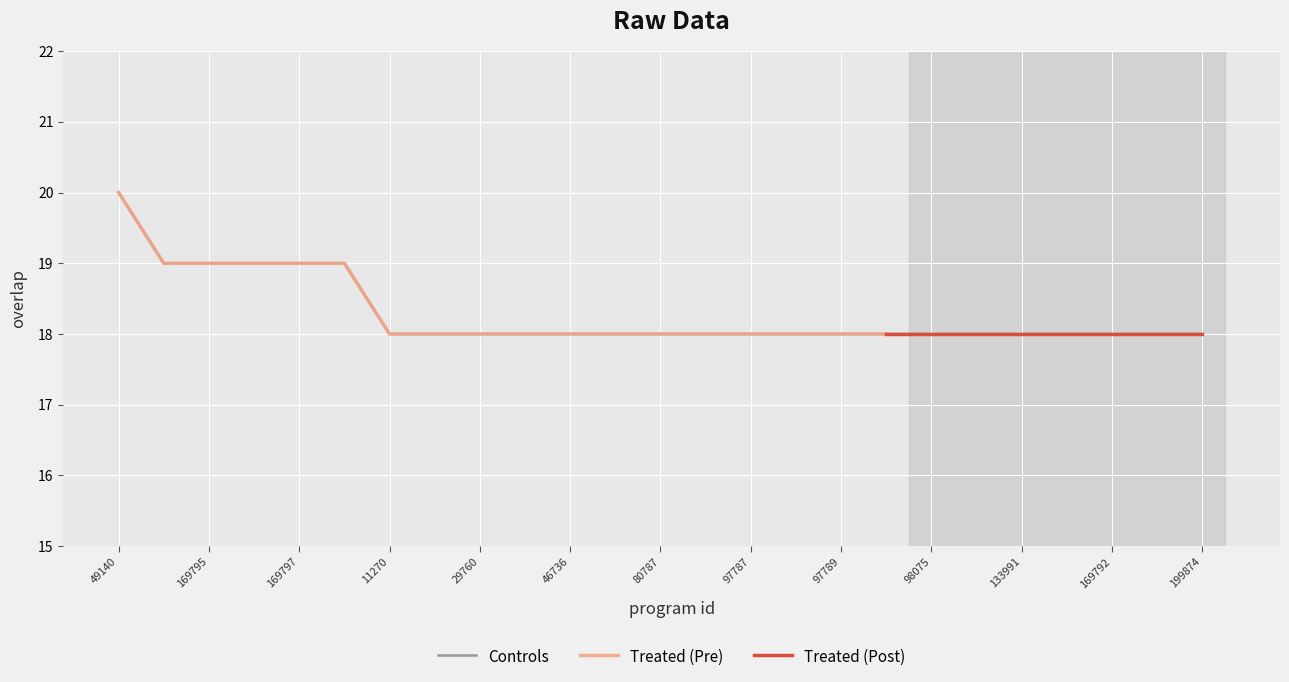

List the labels in order of value, largest first.

49140, 169793, 169795, 169796, 169797, 349514, 11270, 28814, 29760, 45720, 46736, 62109, 80787, 97786, 97787, 97788, 97789, 97790, 98075, 127897, 133991, 140096, 169792, 183069, 199874